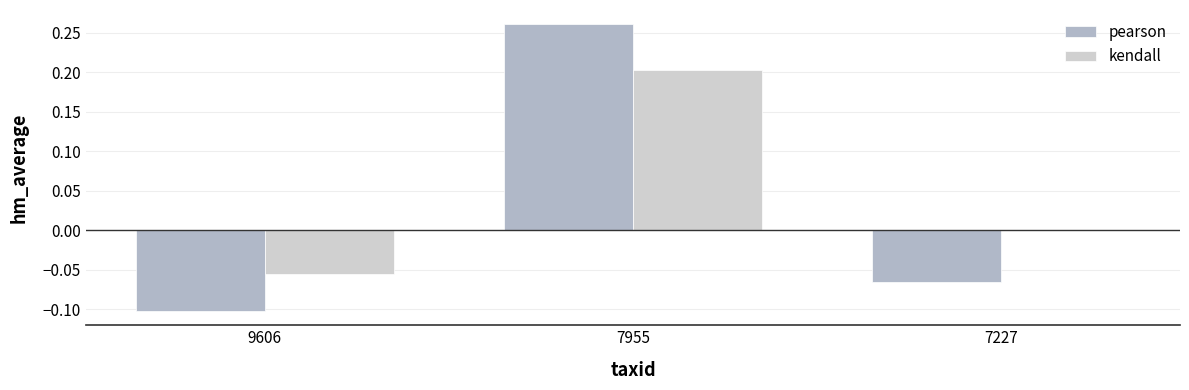

Which series has the largest total across all categories?

kendall